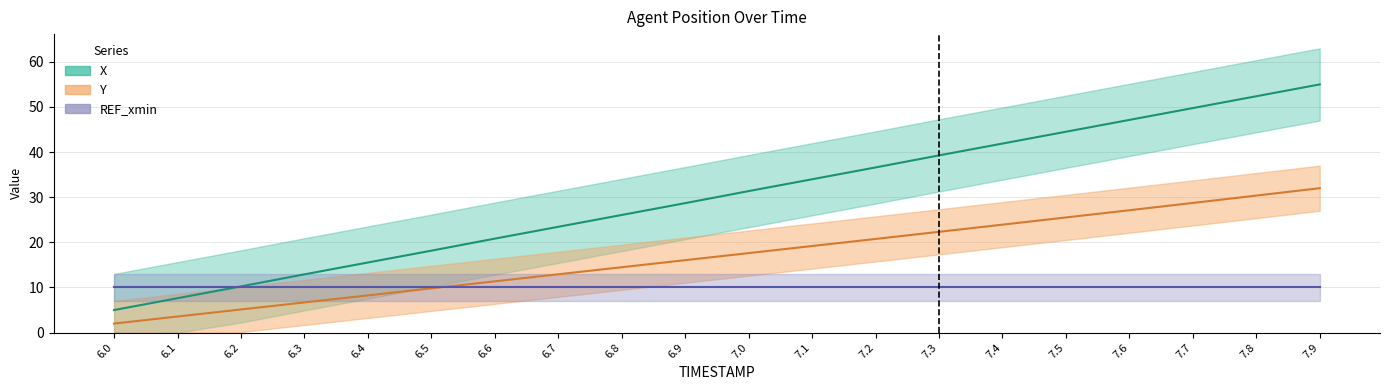

What is the lowest value of the Y series?

2.0